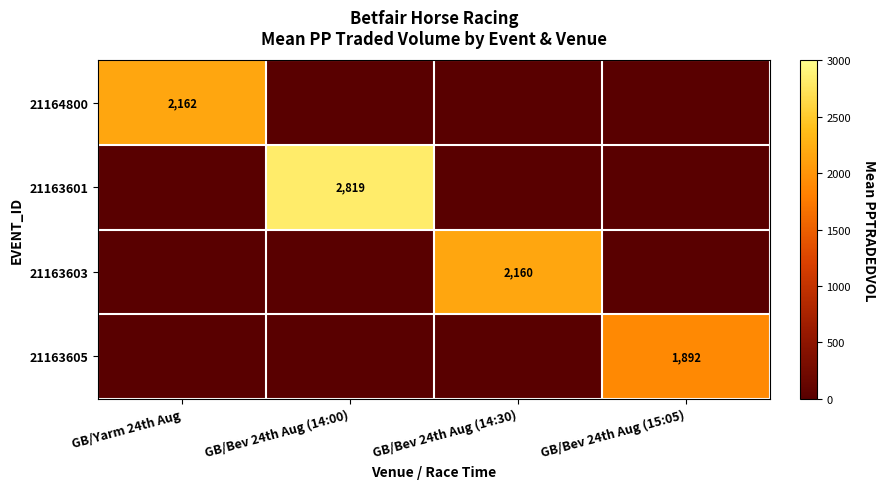

The value of 21164800 at GB/Yarm 24th Aug is 1083. True or false?

False